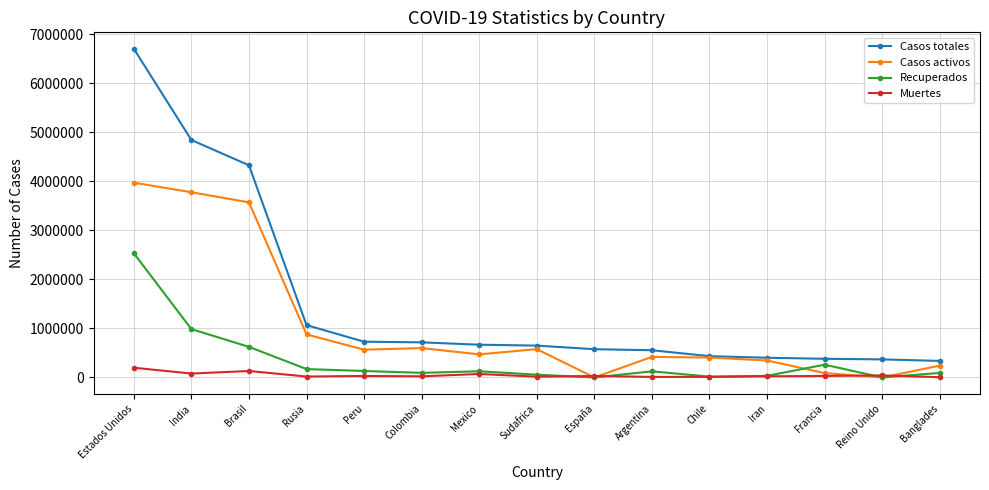

True or false: Muertes has more than 2 interior local peaks.

True